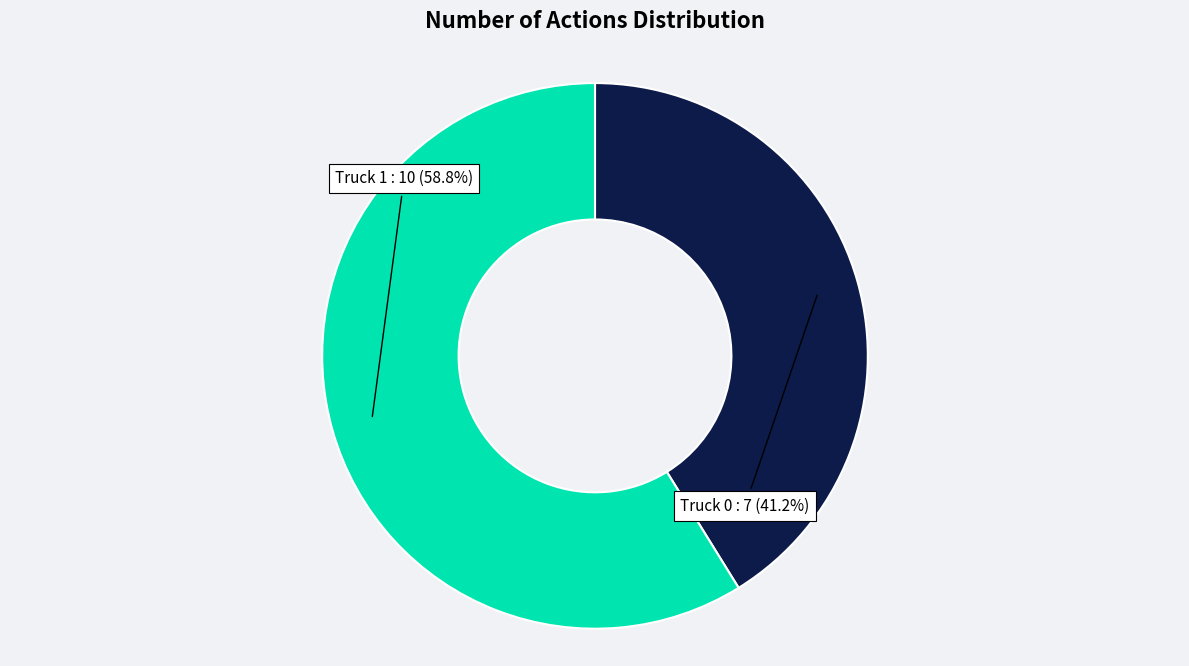

Count the number of slices in the pie.

2